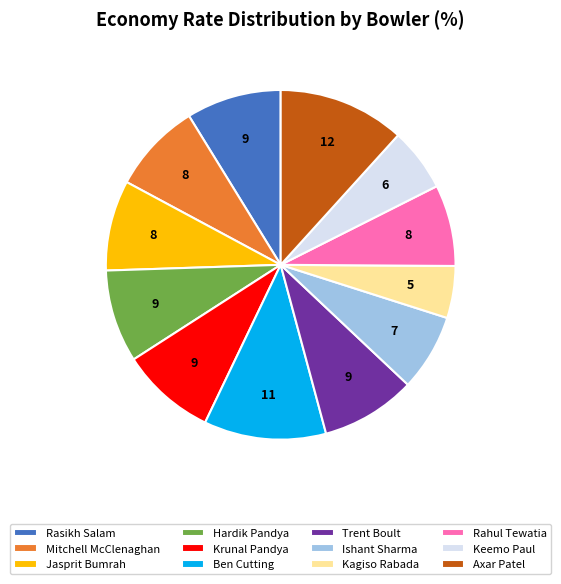

Combined, do Krunal Pandya and Trent Boult account for over 50%?

No